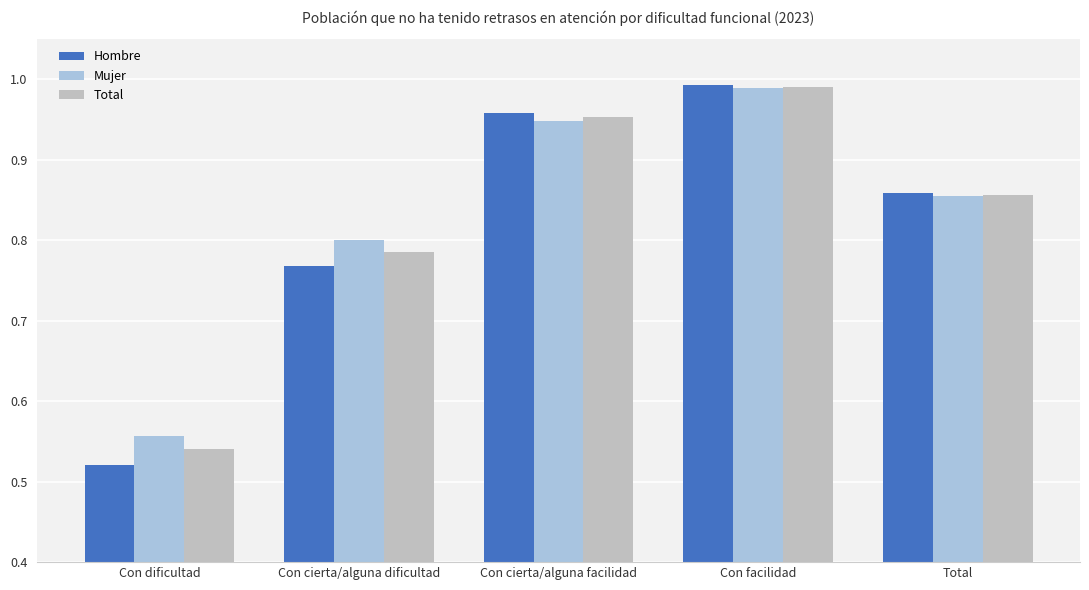

Rank the categories by Total value from highest to lowest.

Con facilidad, Con cierta/alguna facilidad, Total, Con cierta/alguna dificultad, Con dificultad